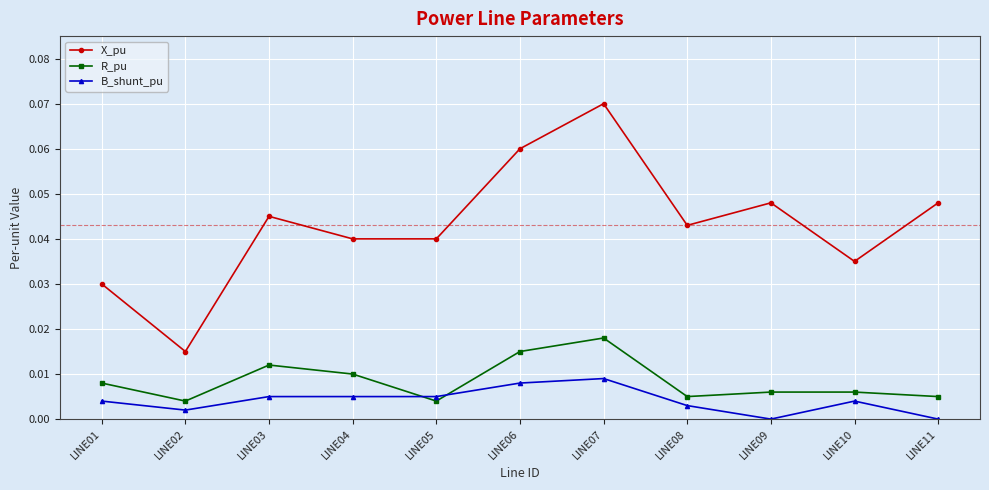

True or false: B_shunt_pu and X_pu intersect in this chart.

False